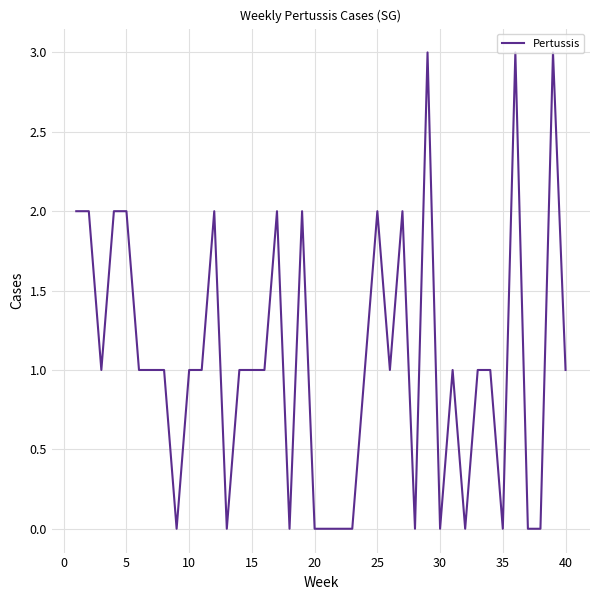

Is it true that the value at 10 is 1?

True